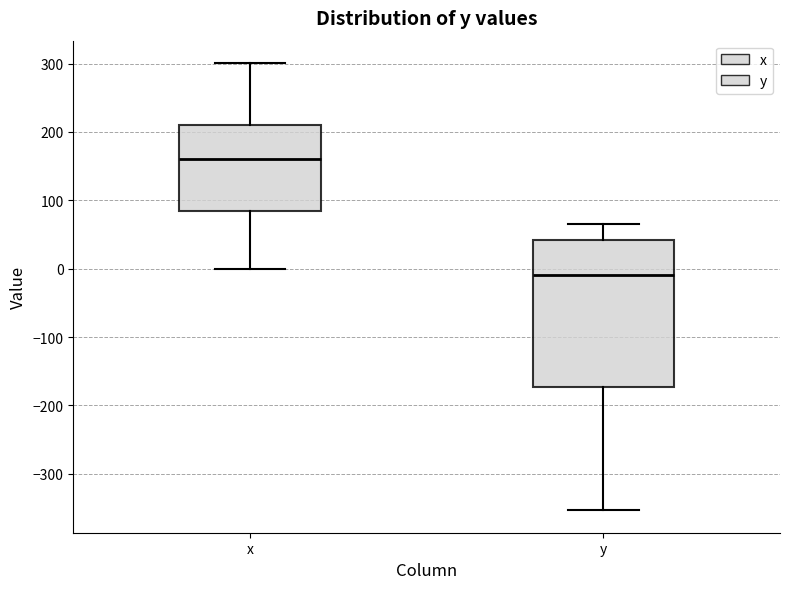

Reading left to right, read every box against the y-axis: the position of its median line, the range the box covers, and the ends of its whiskers. The values are not printed on the chart, so give them approximately, as read against the axis.

x: median 160, box 80 to 210, whiskers 0 to 300
y: median -10, box -170 to 40, whiskers -350 to 70